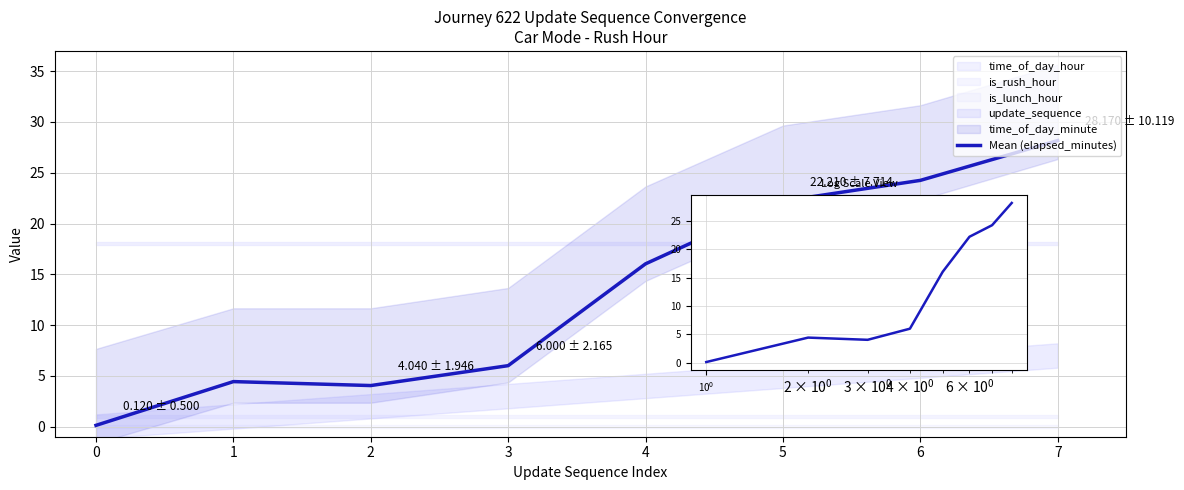

How many interior local valleys does the Mean (elapsed_minutes) series have?

1